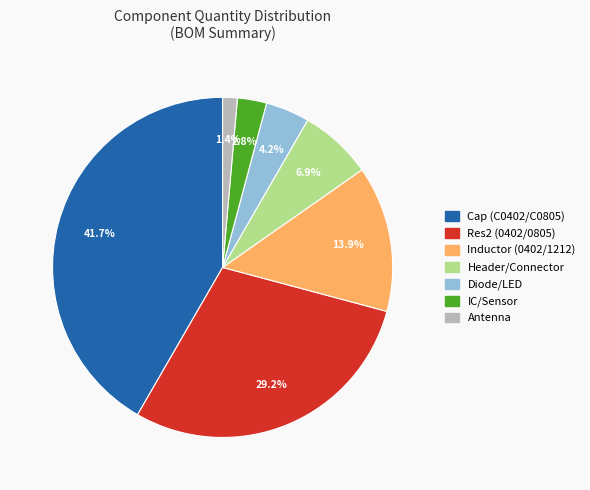

Is there a majority slice in this chart?

No